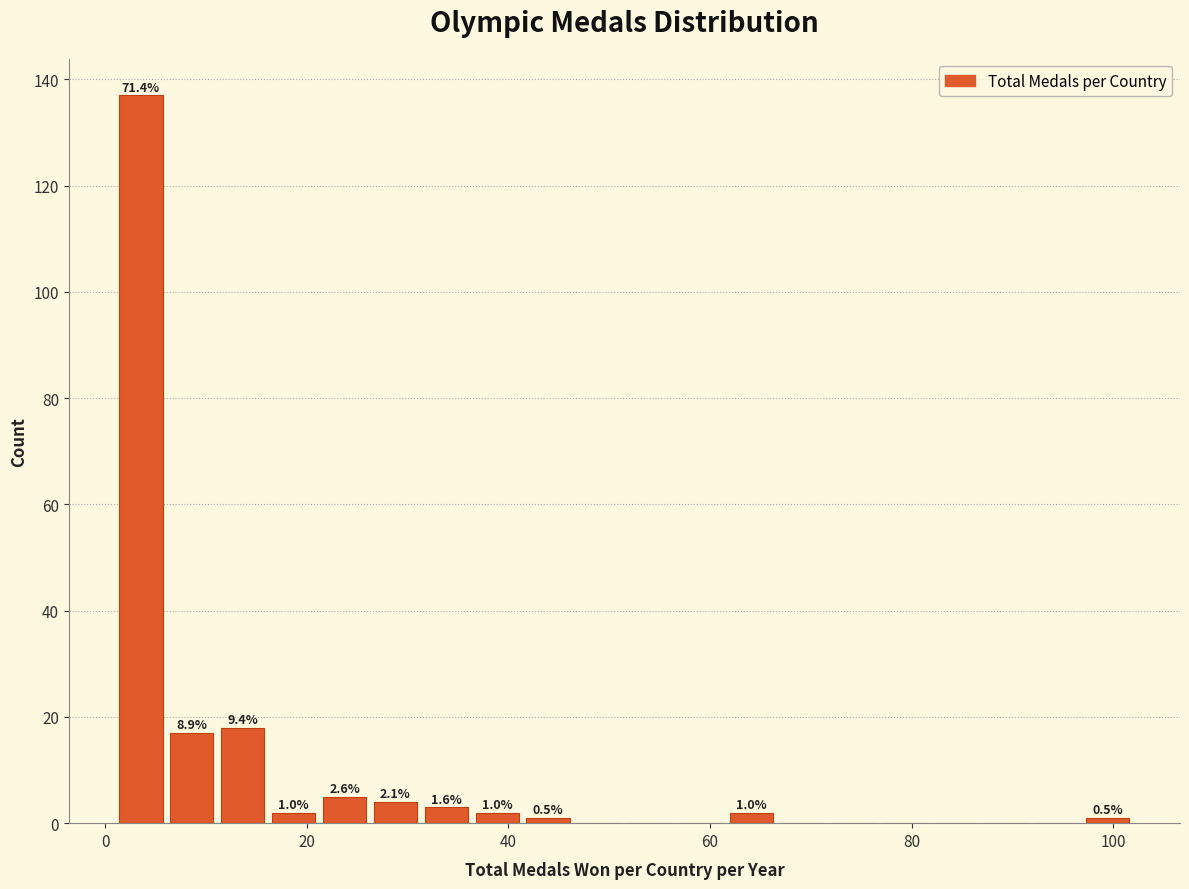

Read against the x-axis, roughly where is the centre of the tallest bar?

4